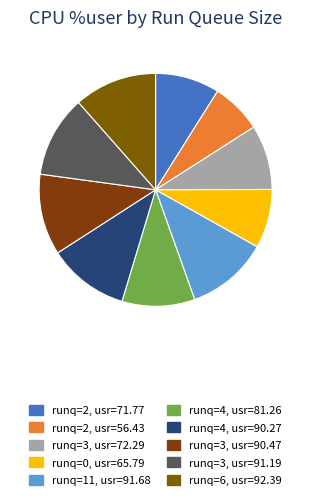

How many segments does this pie chart have?

10